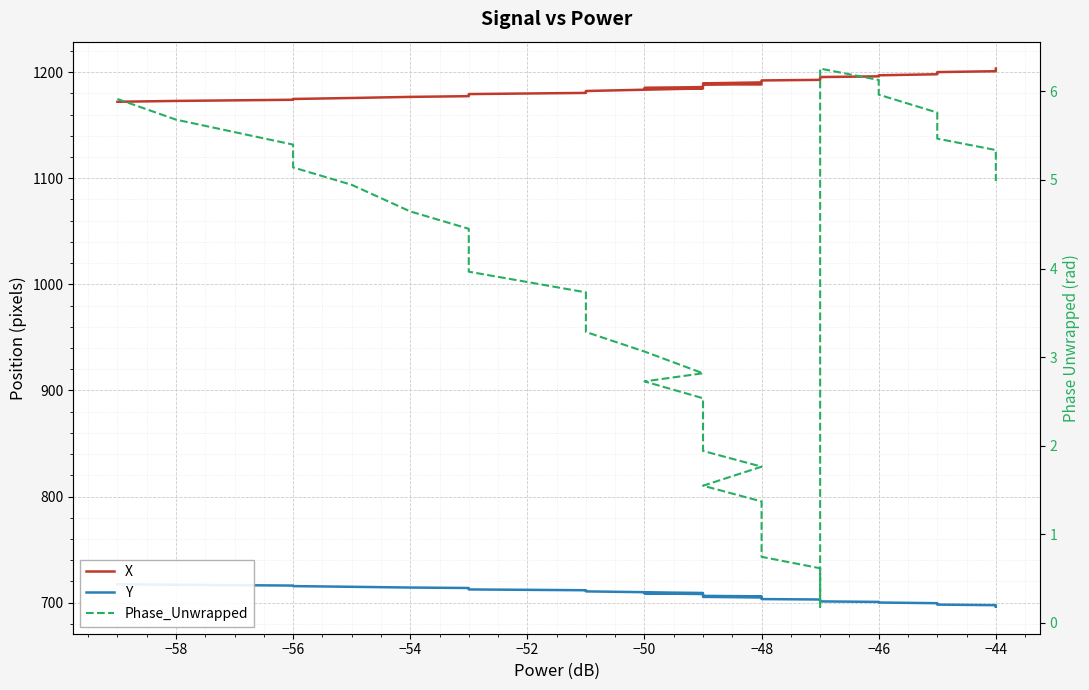

True or false: Phase_Unwrapped has a value of 1.4 at −44.

False